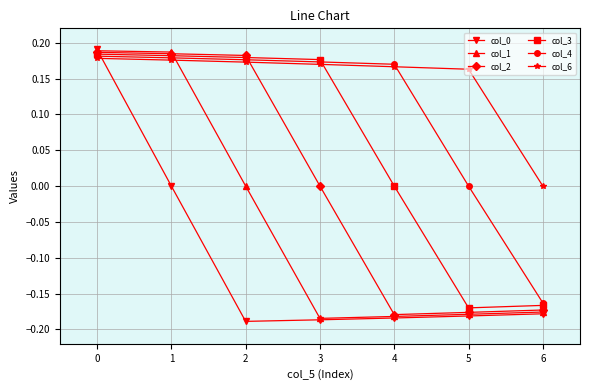

True or false: col_2 has more than 2 points higher than both neighbors.

False